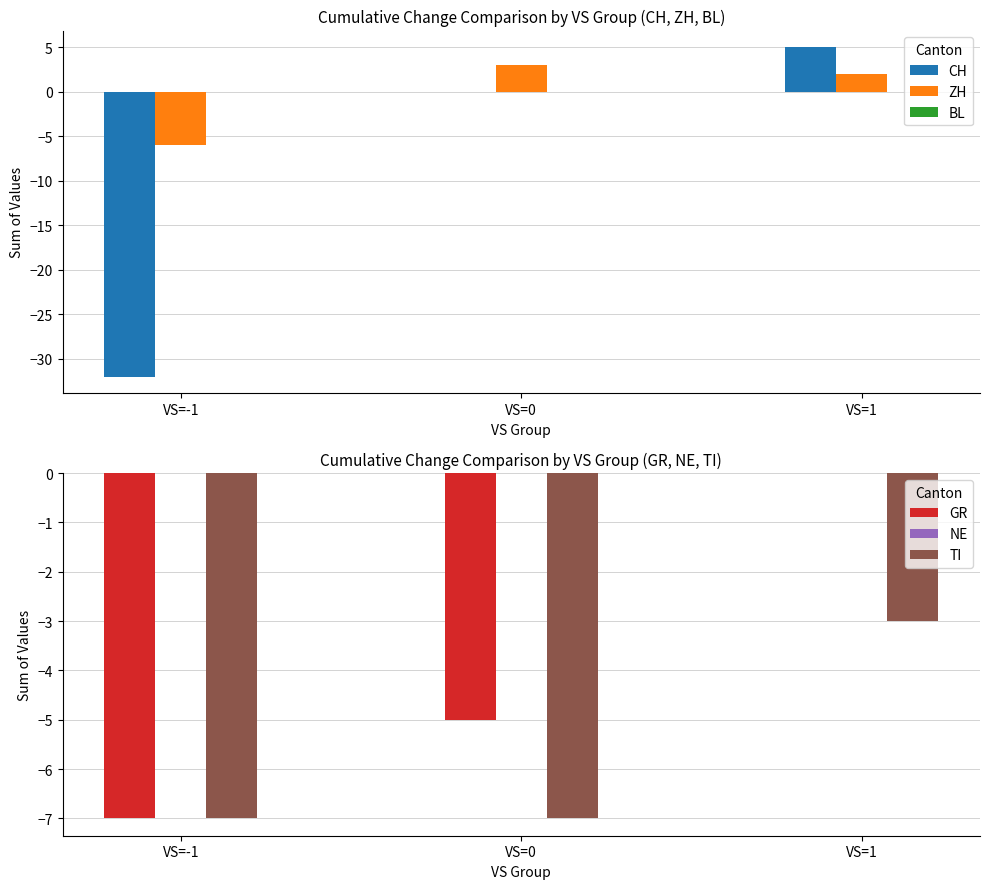

Count the CH values in the range -32 to 5.

3